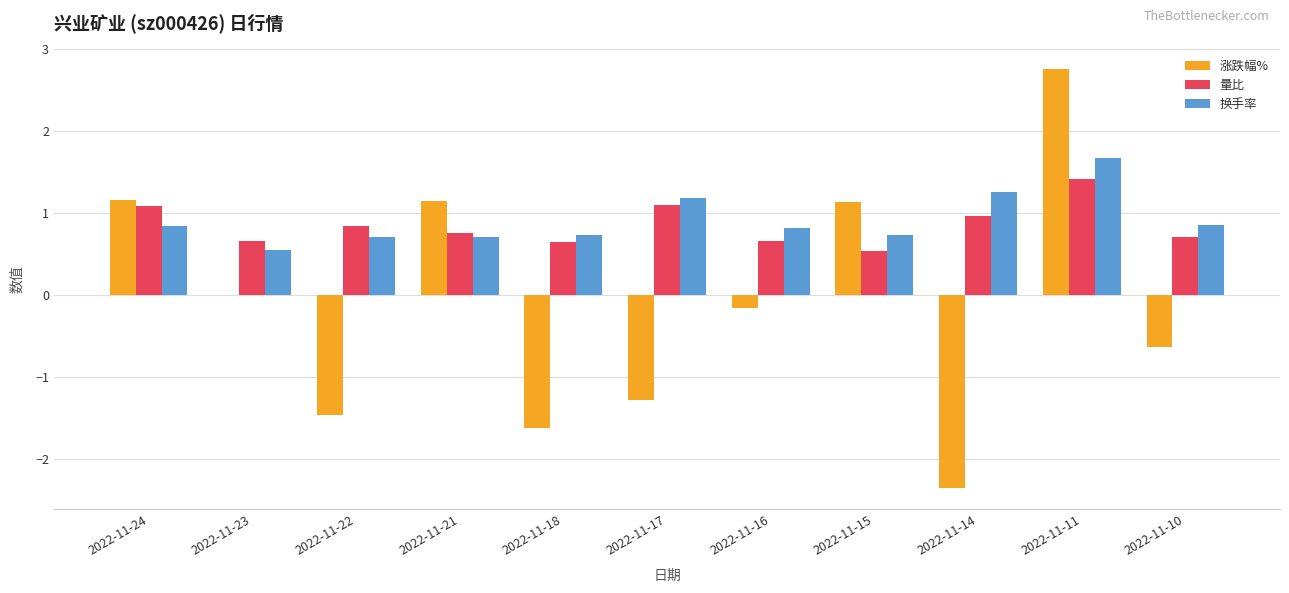

Is the value of 换手率 at 2022-11-10 greater than the value of 涨跌幅% at 2022-11-17?

Yes